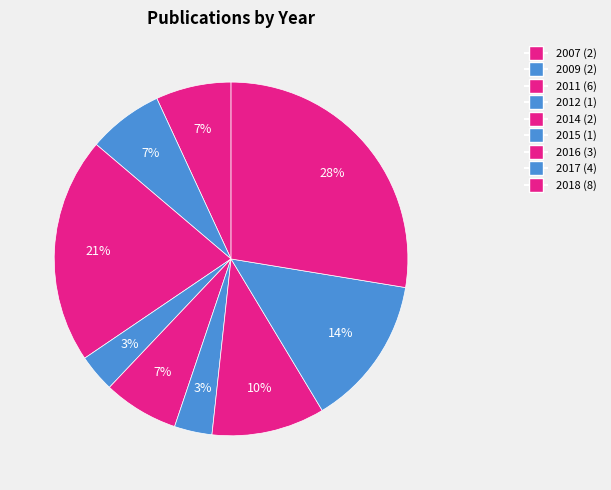

Does any single category account for the majority?

No